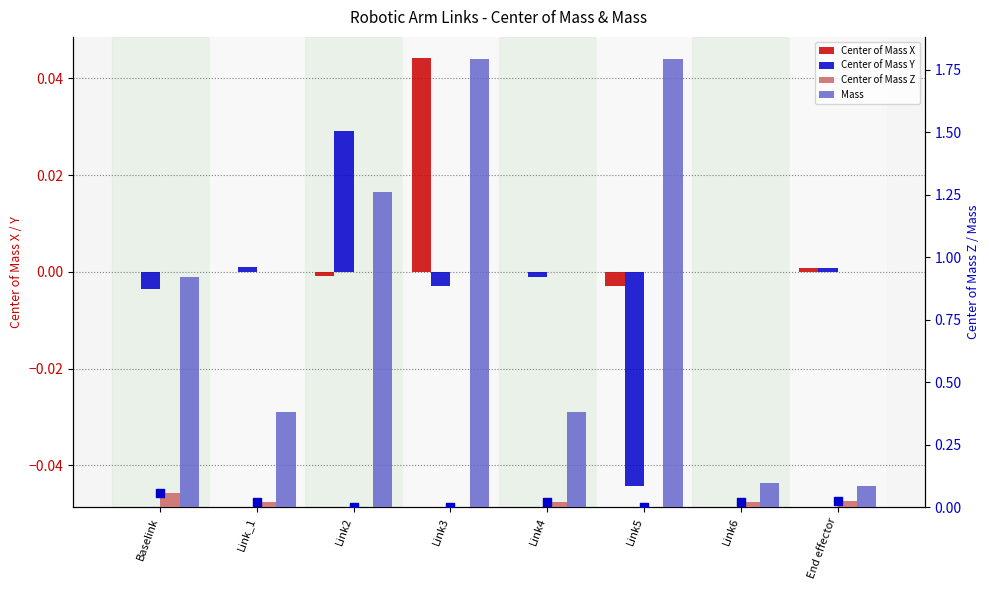

What are all the series names shown in the legend?

Center of Mass X, Center of Mass Y, Center of Mass Z, Mass